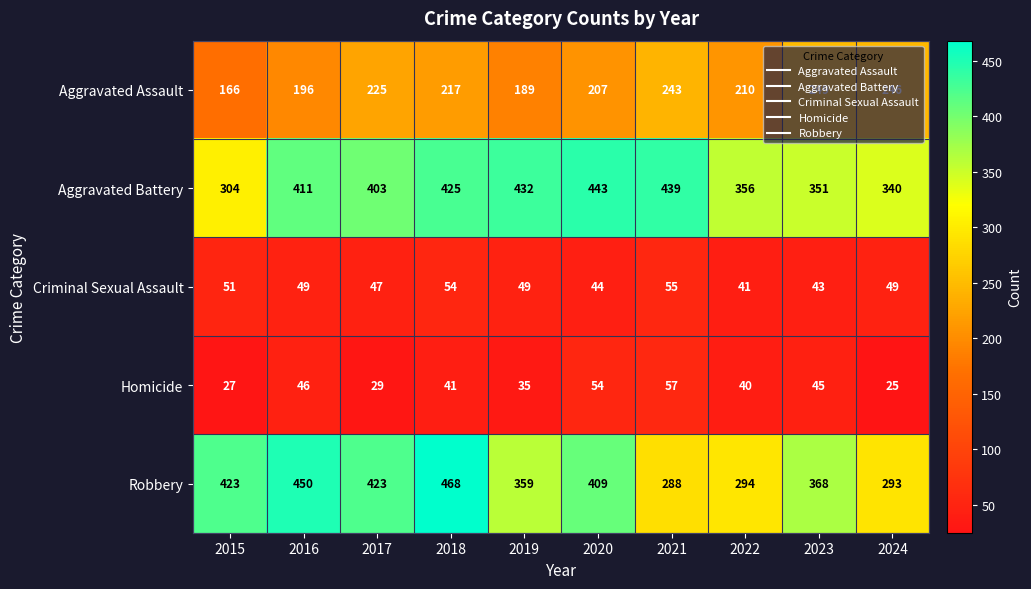

Which series has the widest spread of values?

Robbery